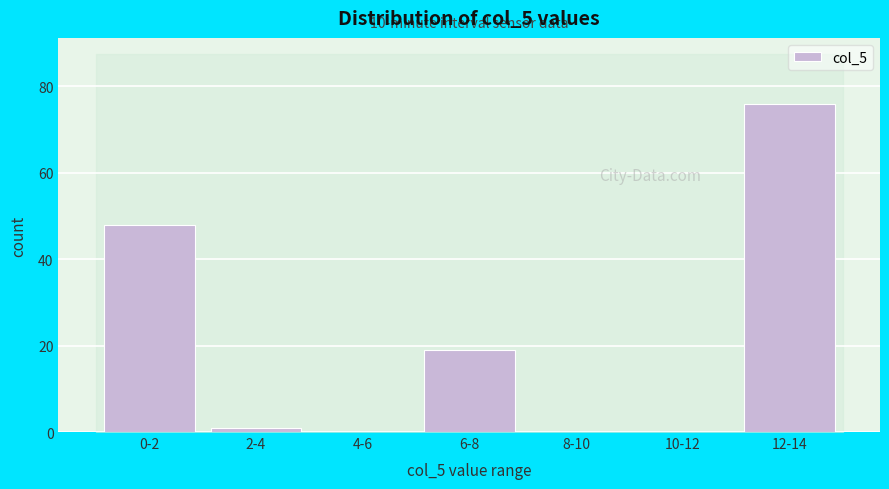

Reading left to right, transcribe all the data shown in this chart.

0-2=48	2-4=1	4-6=0	6-8=19	8-10=0	10-12=0	12-14=76